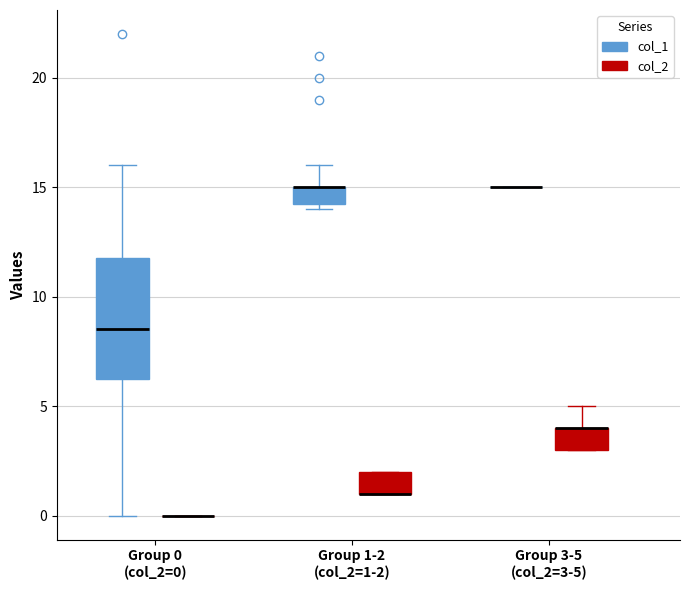

Reading left to right, read every box against the y-axis: the position of its median line, the range the box covers, and the ends of its whiskers. The values are not printed on the chart, so give them approximately, as read against the axis.

Group 0 (col_2=0) (col_1): median 8.5, box 6.5 to 12.0, whiskers 0.0 to 16.0
Group 0 (col_2=0) (col_2): box collapsed to a line at 0.0, whiskers 0.0 to 0.0
Group 1-2 (col_2=1-2) (col_1): median 15.0 (drawn on the box's upper edge), box 14.5 to 15.0, whiskers 14.0 to 16.0
Group 1-2 (col_2=1-2) (col_2): median 1.0 (drawn on the box's lower edge), box 1.0 to 2.0, whiskers 1.0 to 2.0
Group 3-5 (col_2=3-5) (col_1): box collapsed to a line at 15.0, whiskers 15.0 to 15.0
Group 3-5 (col_2=3-5) (col_2): median 4.0 (drawn on the box's upper edge), box 3.0 to 4.0, whiskers 3.0 to 5.0